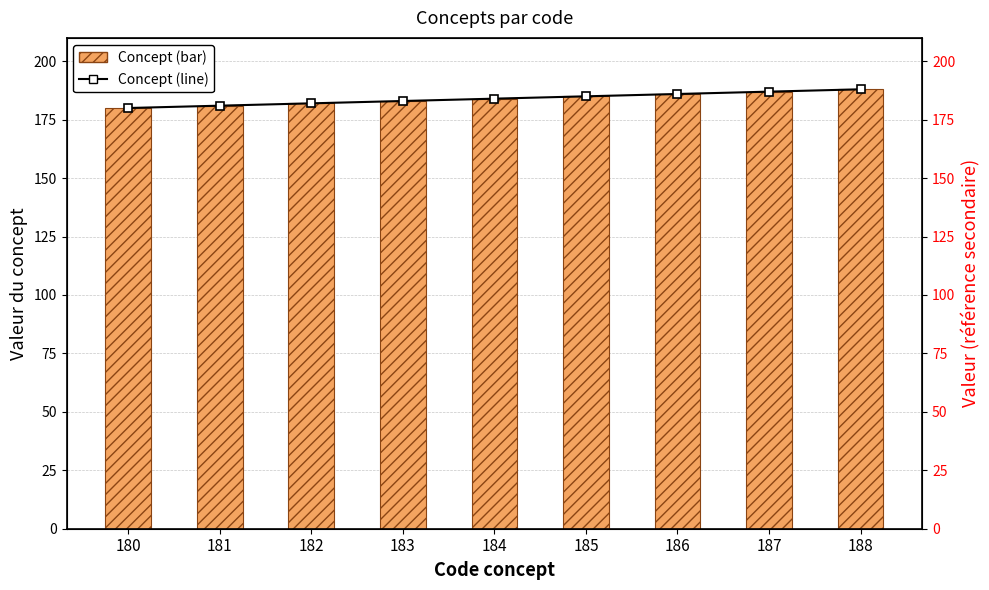

What is the lowest value of the Concept (line) series?

180